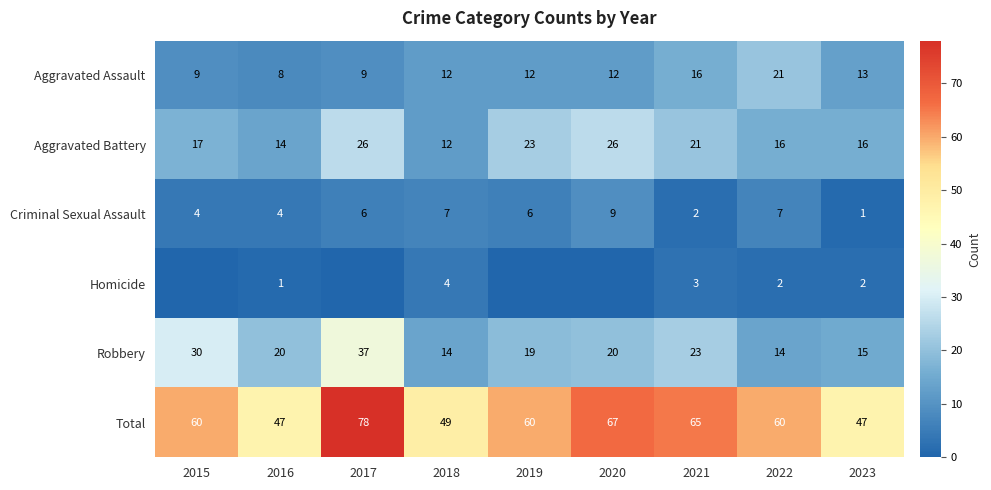

What value does the Robbery series have at 2018?

14